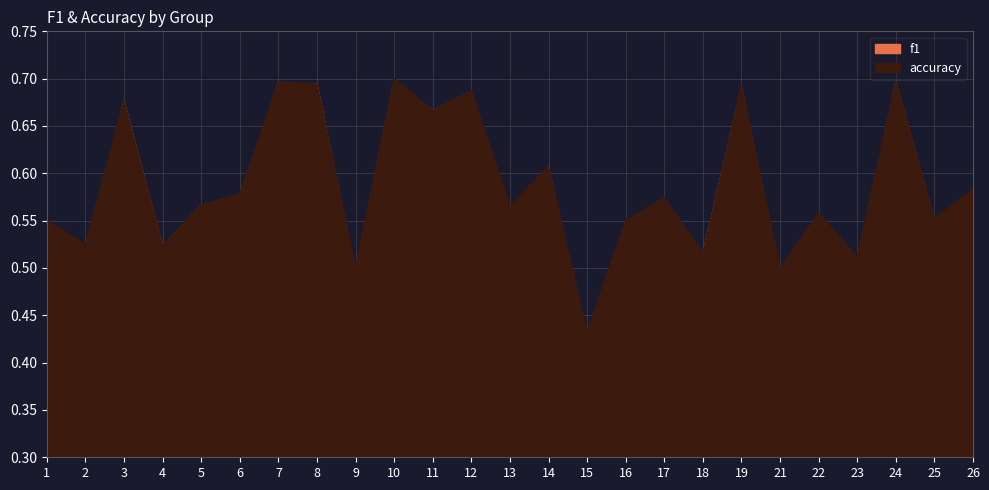

At which label is f1 closest to 0?

15